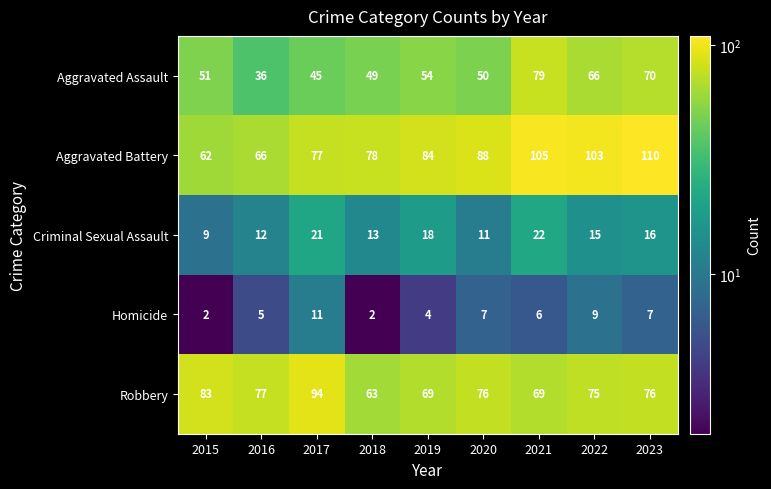

What is the difference between the Aggravated Assault values at 2023 and 2019?

16